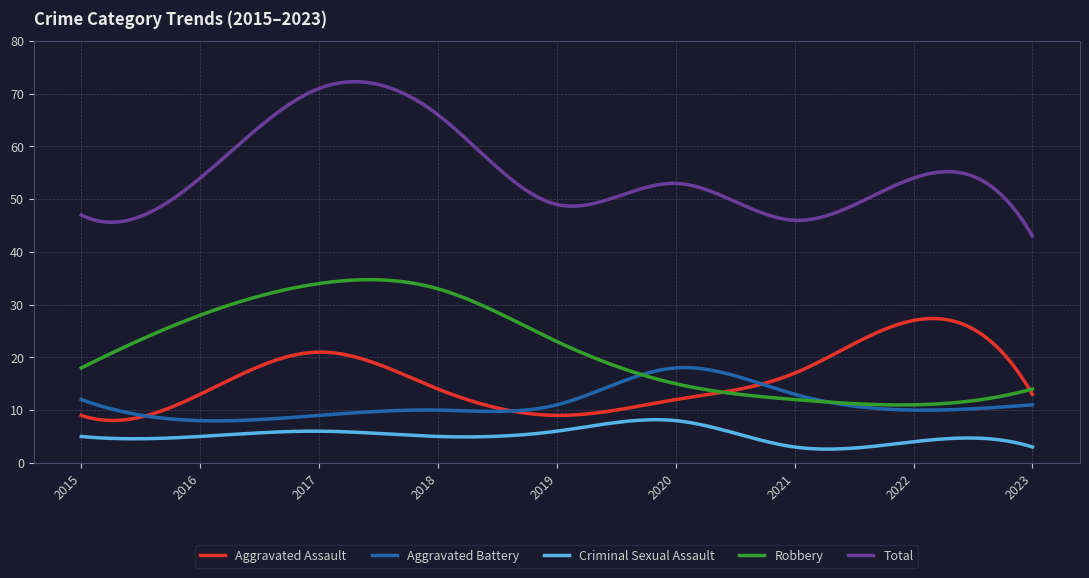

True or false: Robbery and Total cross at least once.

False